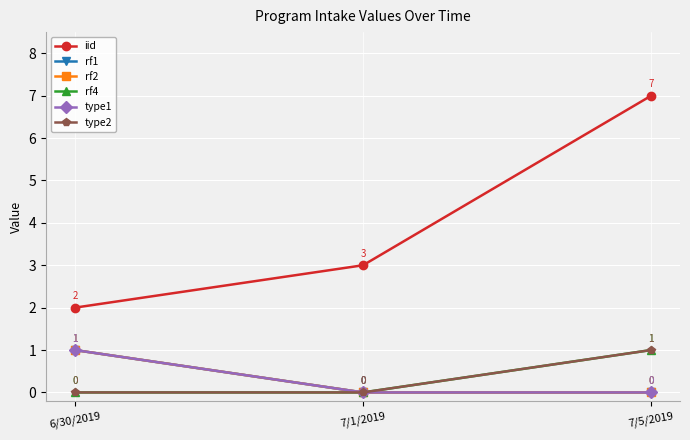

The value of rf1 at 7/5/2019 is 0. True or false?

True